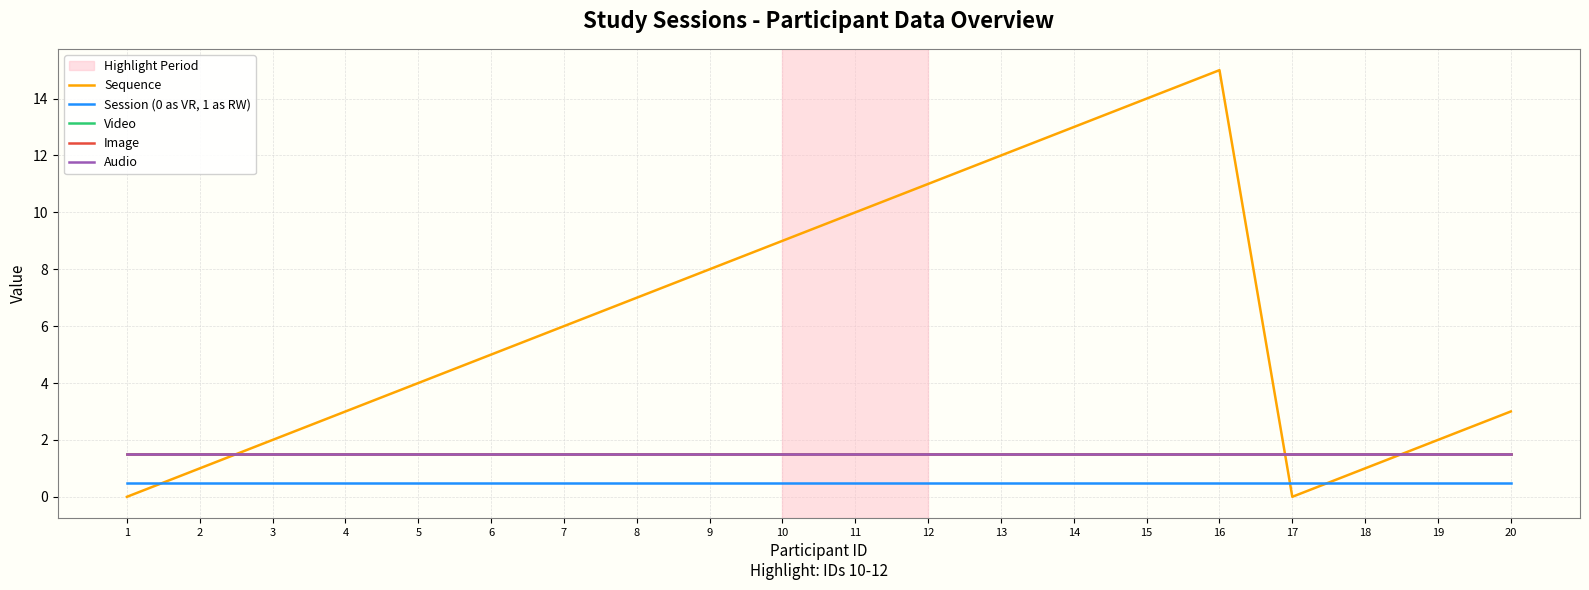

Which series changed the most between 4 and 11?

Sequence